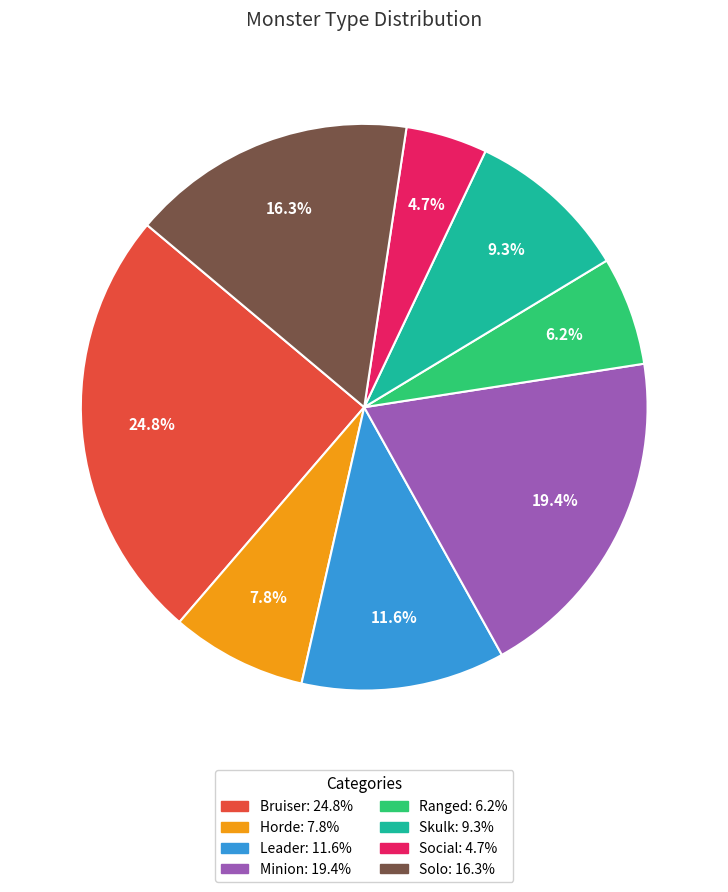

Does any single category account for the majority?

No